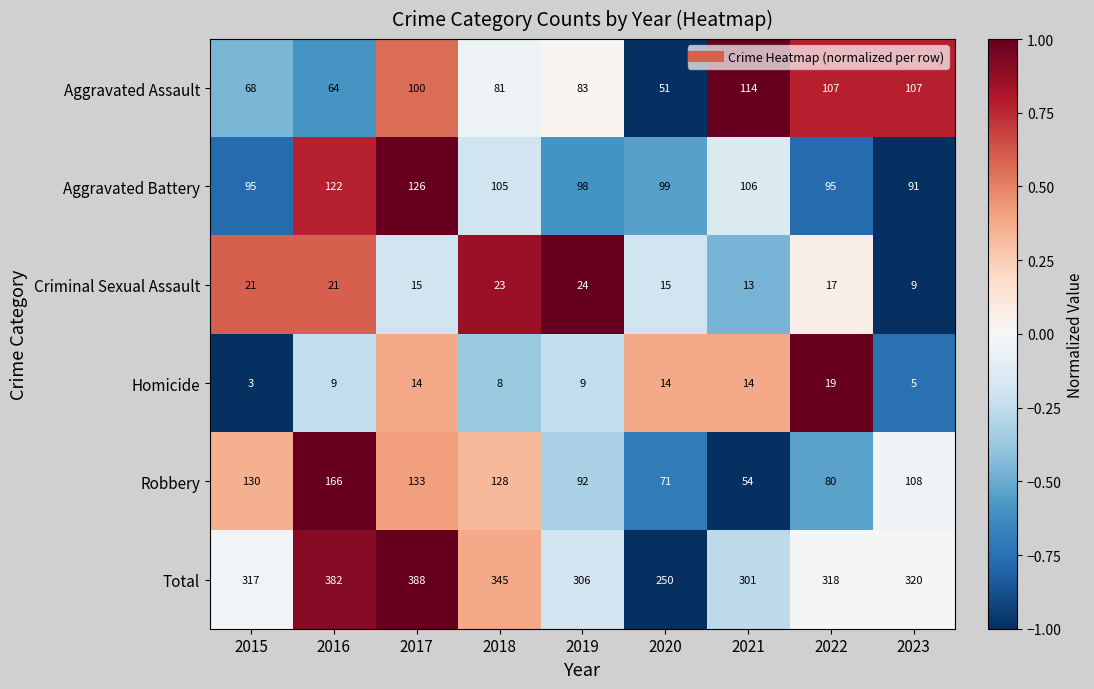

List the labels in order of Total value, smallest first.

2020, 2021, 2019, 2015, 2022, 2023, 2018, 2016, 2017